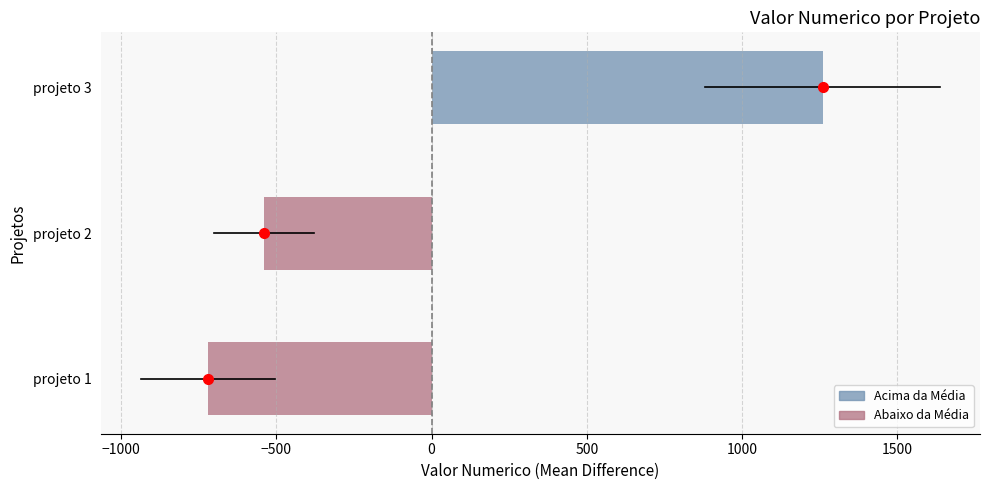

List the labels in order of value, smallest first.

projeto 1, projeto 2, projeto 3